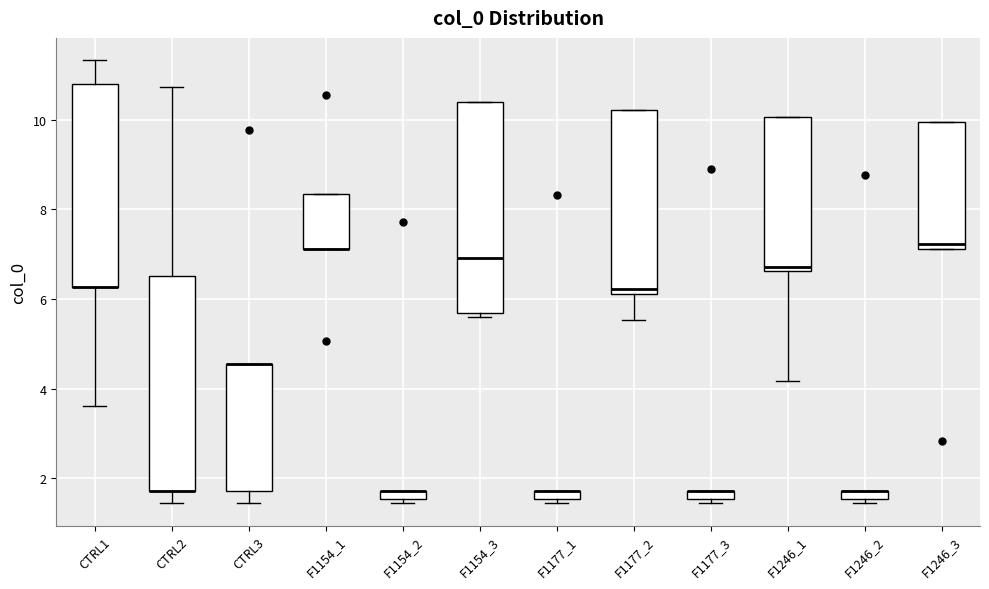

Where is the upper edge of the box for F1177_2 on the y-axis? The values are not printed on the chart, so give them approximately, as read against the axis.

10.2